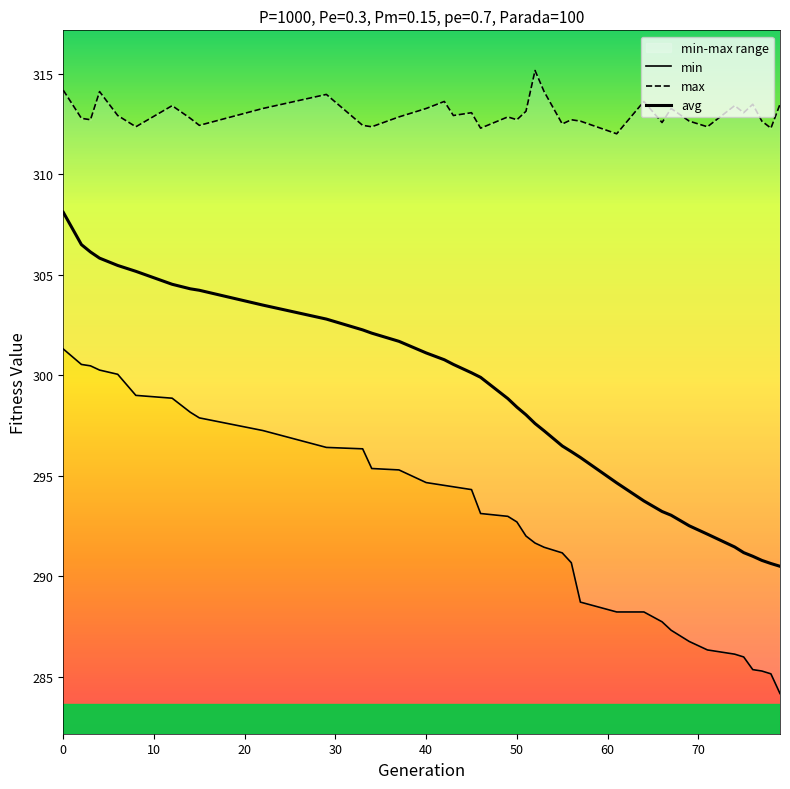

Is the value of min at 52 greater than the value of avg at 4?

No